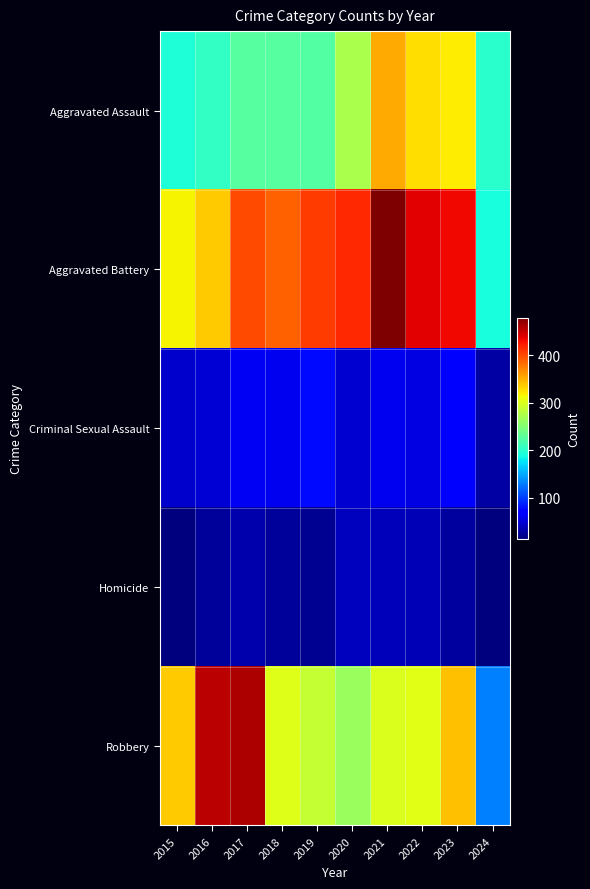

Reading left to right, what are all the values shown in this chart?

Aggravated Assault: 2015=194	2016=206	2017=225	2018=225	2019=223	2020=273	2021=352	2022=327	2023=320	2024=200
Aggravated Battery: 2015=316	2016=336	2017=400	2018=389	2019=407	2020=416	2021=479	2022=439	2023=432	2024=191
Criminal Sexual Assault: 2015=46	2016=50	2017=62	2018=60	2019=77	2020=48	2021=61	2022=55	2023=72	2024=30
Homicide: 2015=15	2016=26	2017=33	2018=25	2019=22	2020=41	2021=38	2022=36	2023=28	2024=14
Robbery: 2015=337	2016=454	2017=460	2018=301	2019=287	2020=263	2021=300	2022=304	2023=341	2024=131